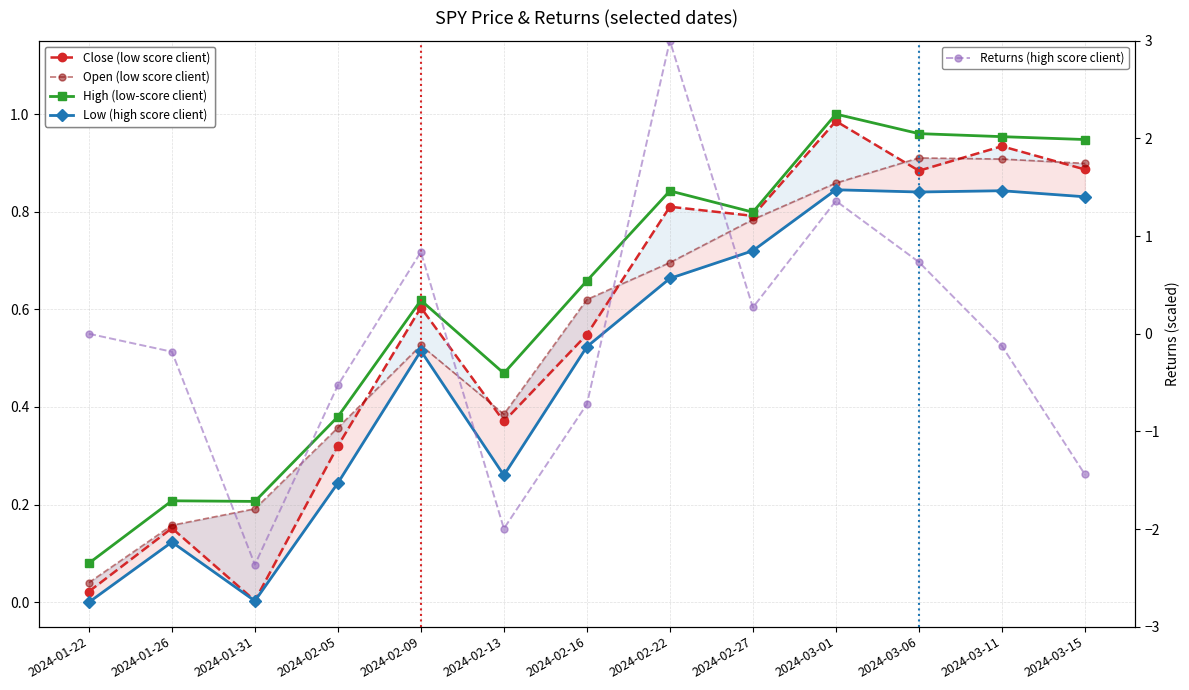

In Close (low score client), how many points are higher than both neighbors (excluding endpoints)?

5